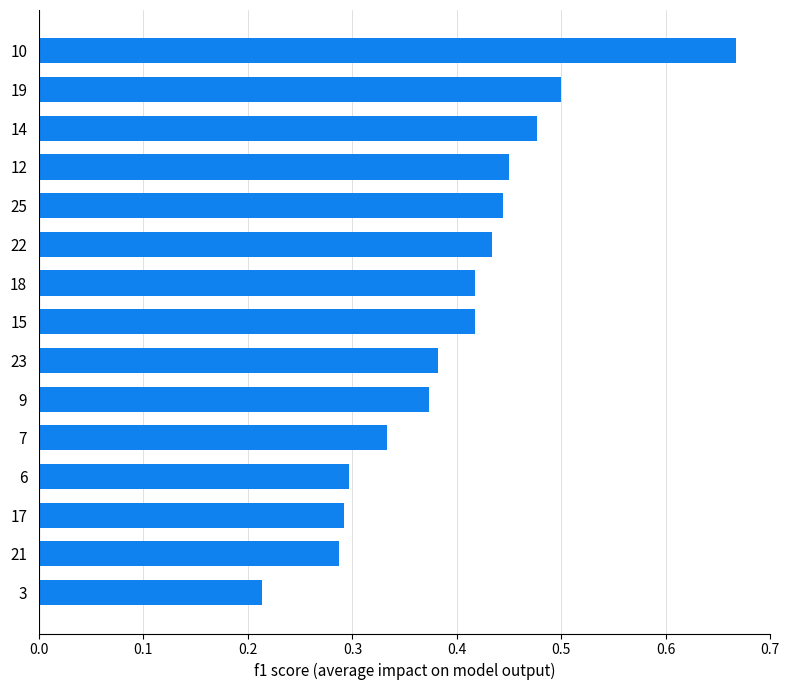

Which category has the highest value across all series?

10